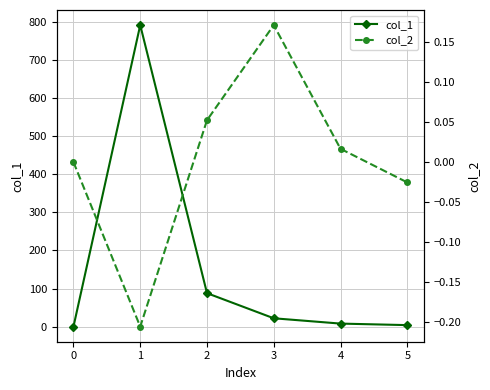

Is it true that col_2 equals 0.0 at 0?

True